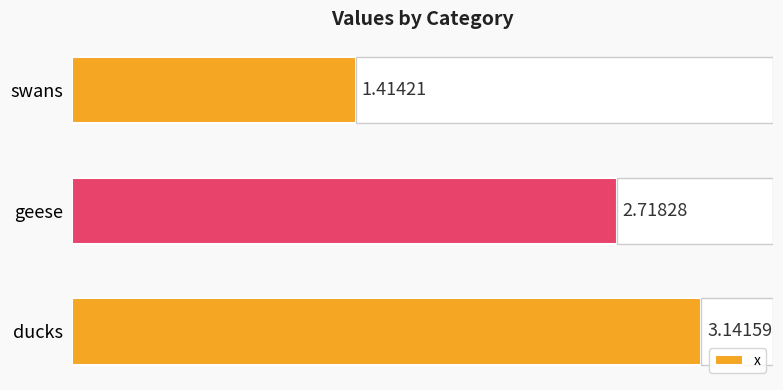

Rank the categories by x value from highest to lowest.

ducks, geese, swans